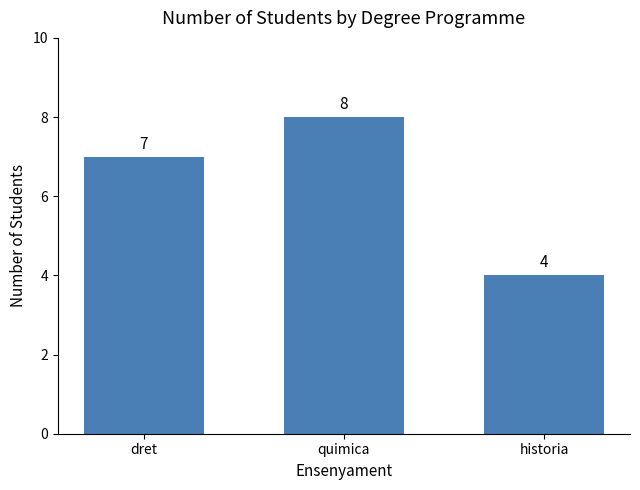

At which label is the value closest to 6?

dret